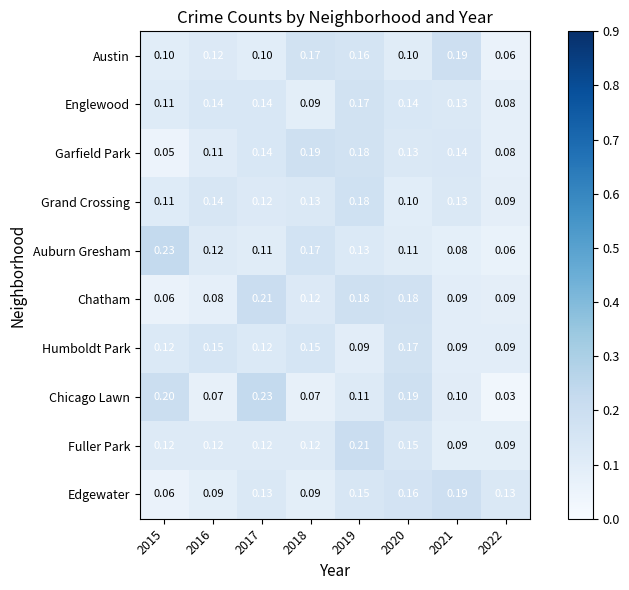

Is the value of Auburn Gresham at 2017 greater than the value of Fuller Park at 2019?

No